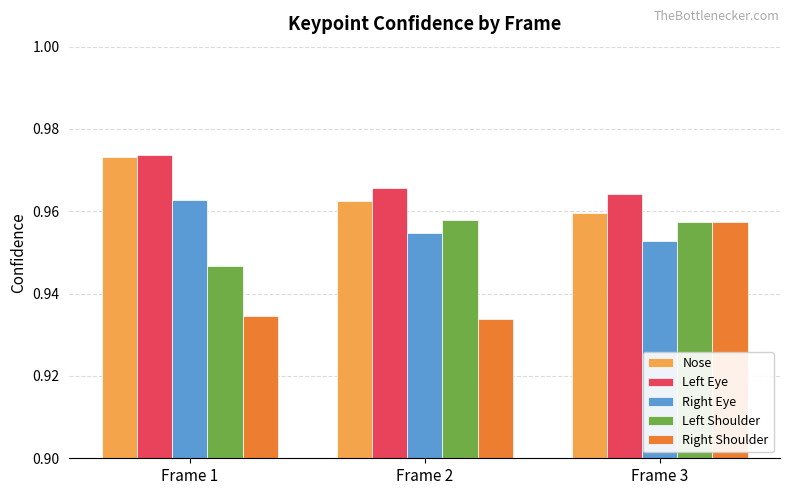

Does the chart contain any negative values?

No